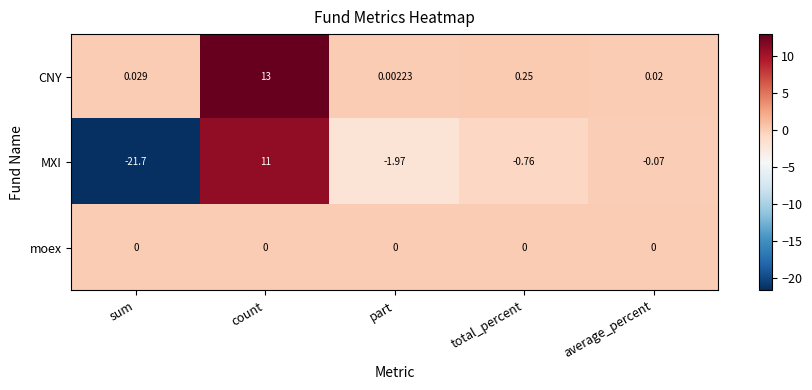

Is the value of CNY at sum greater than the value of MXI at count?

No